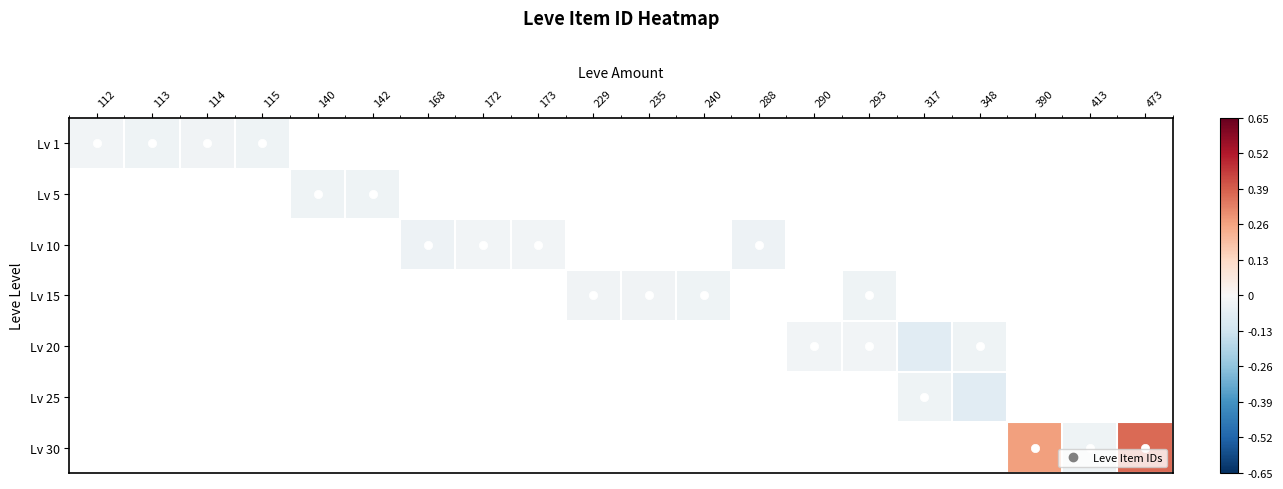

Is the value of Lv 1 at 172 greater than the value of Lv 15 at 473?

No